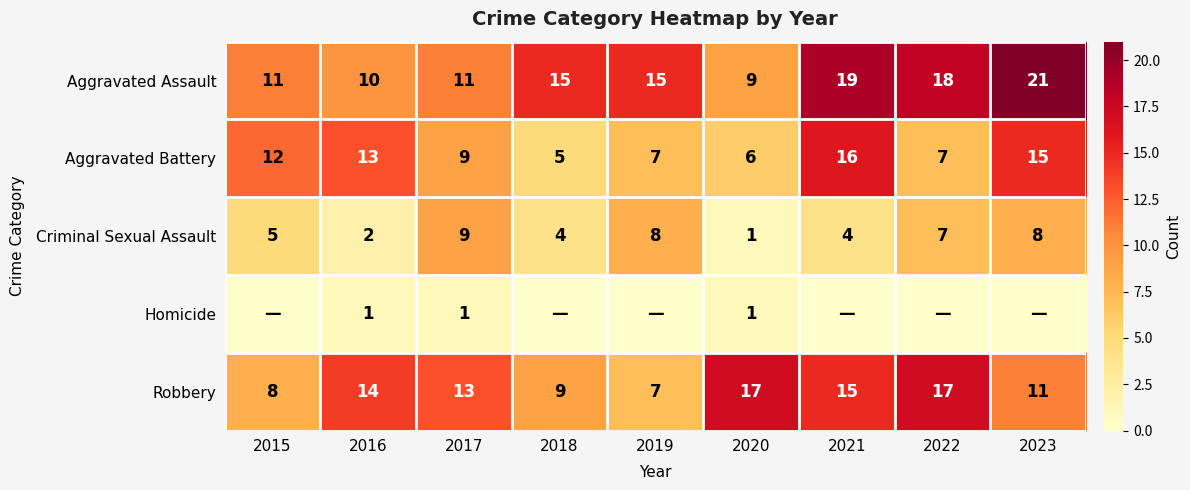

At which category is the sum across all series the highest?

2023